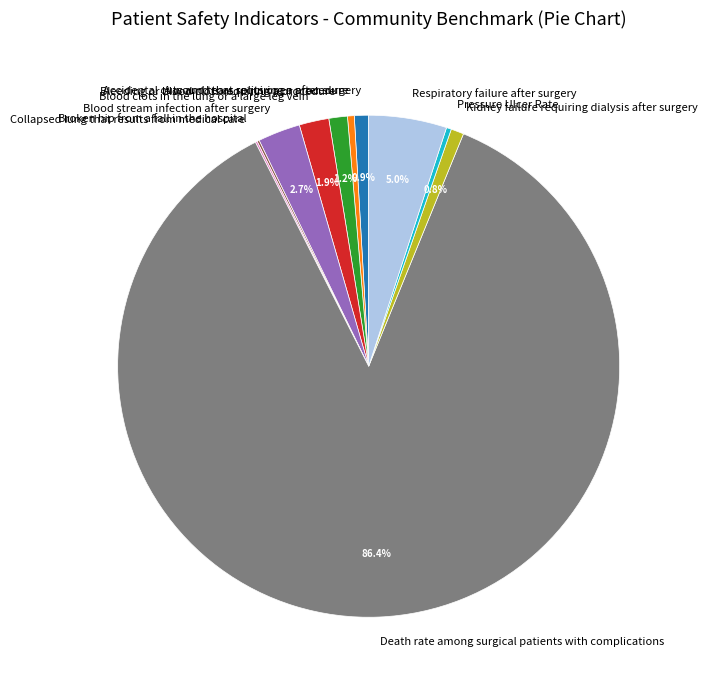

True or false: Kidney failure requiring dialysis after surgery accounts for 1% of the total.

True